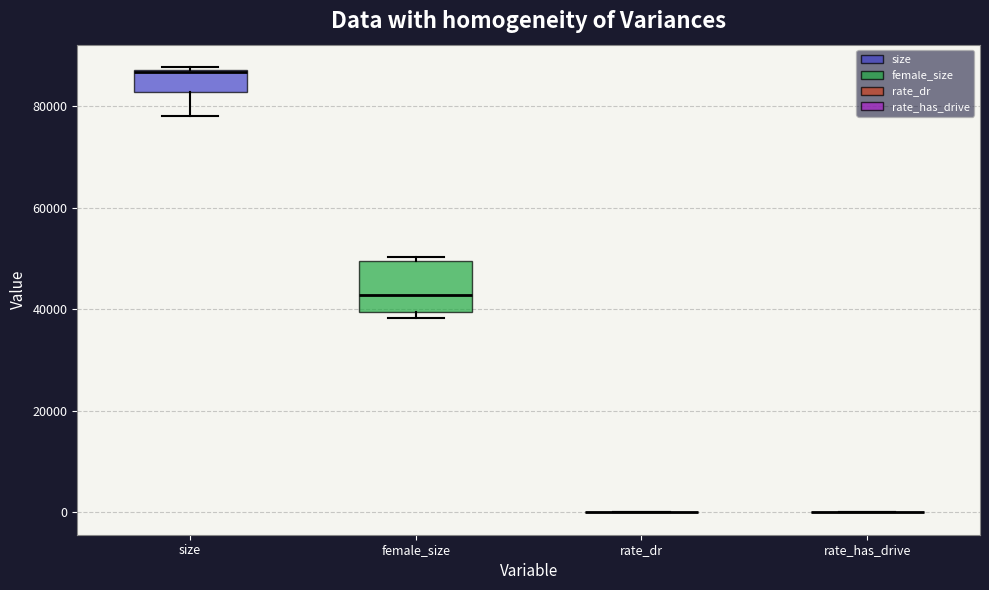

Comparing the boxes themselves (not the whiskers), which one is the tallest?

female_size